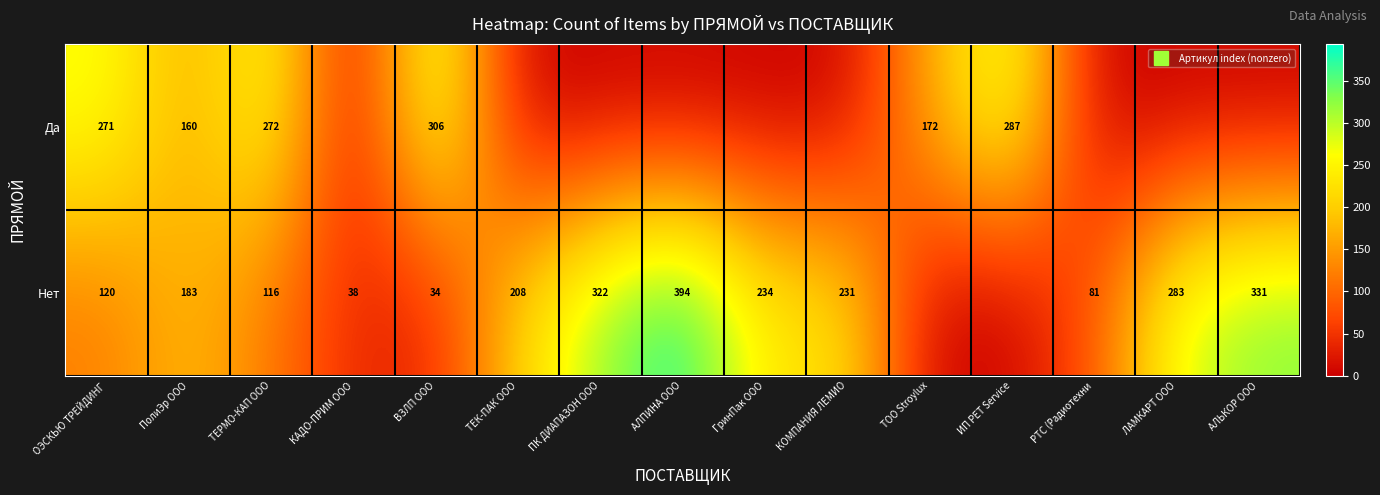

List the series in order of their overall mean, highest first.

Нет, Да